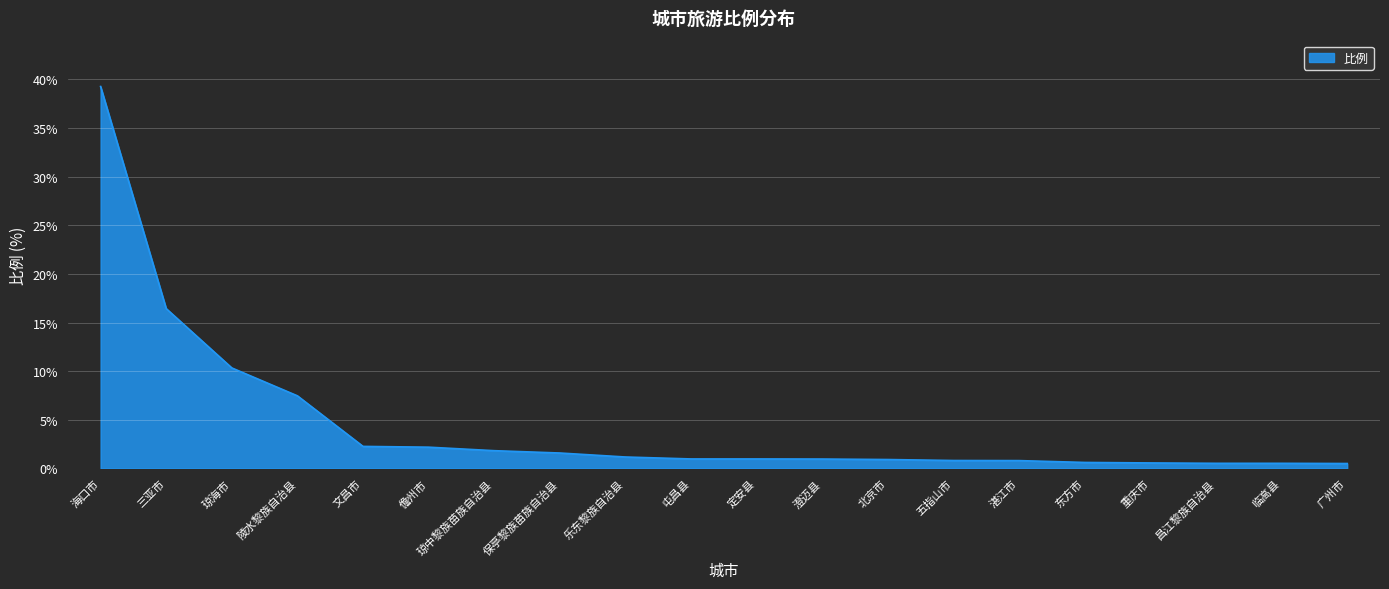

Is it true that the value at 文昌市 is 0.5?

False